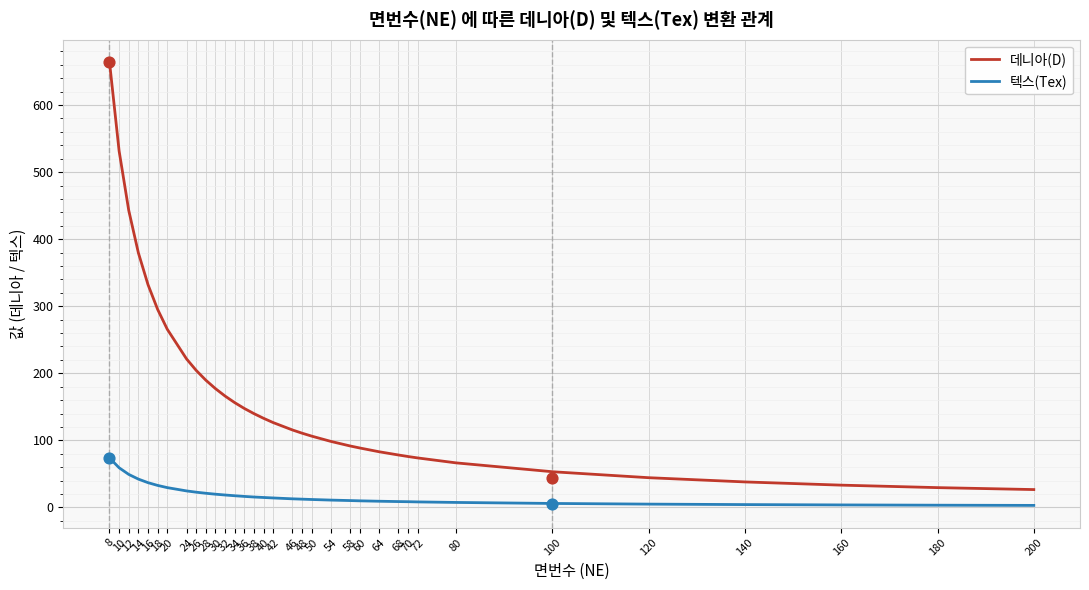

What is the total value across all series at 58?

101.8